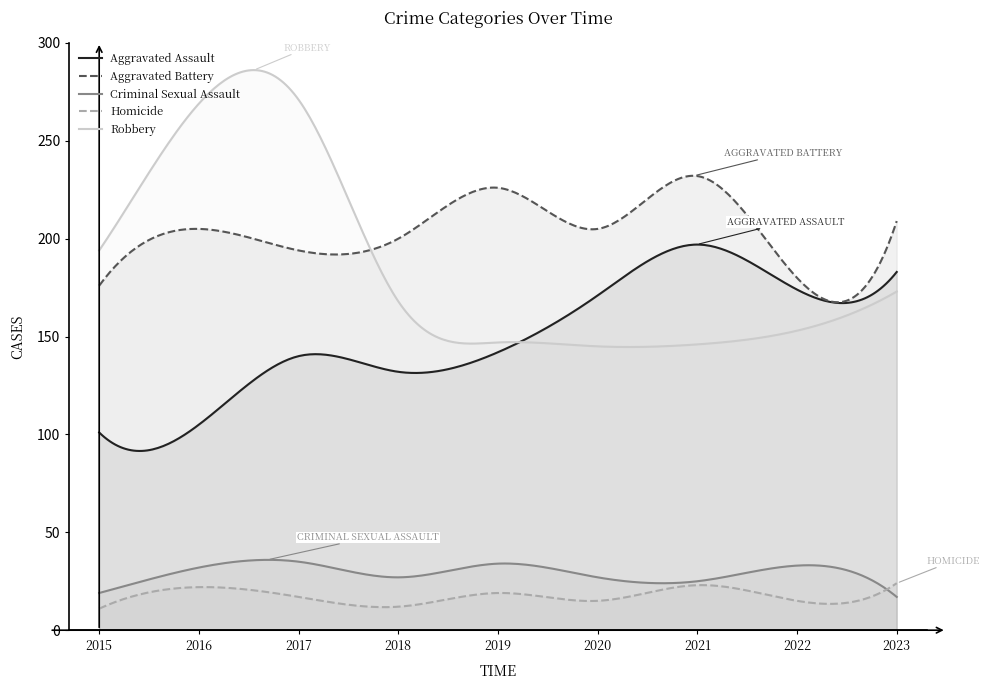

Is it true that Aggravated Assault equals 171 at 2020?

True